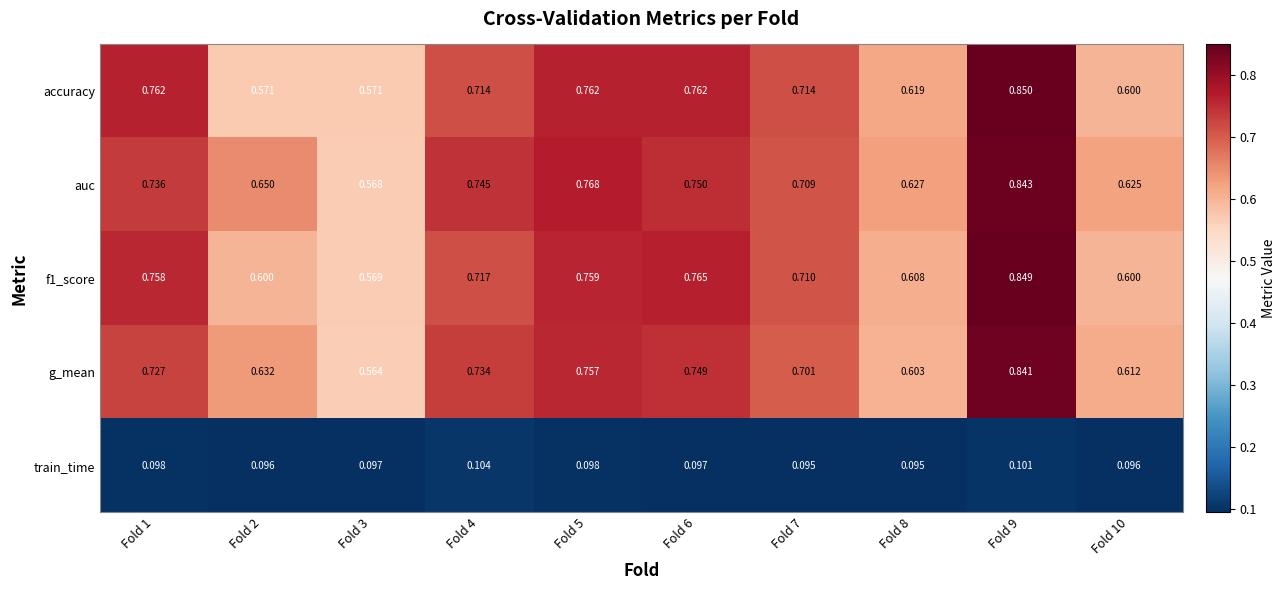

At how many categories does at least one series exceed 0?

10